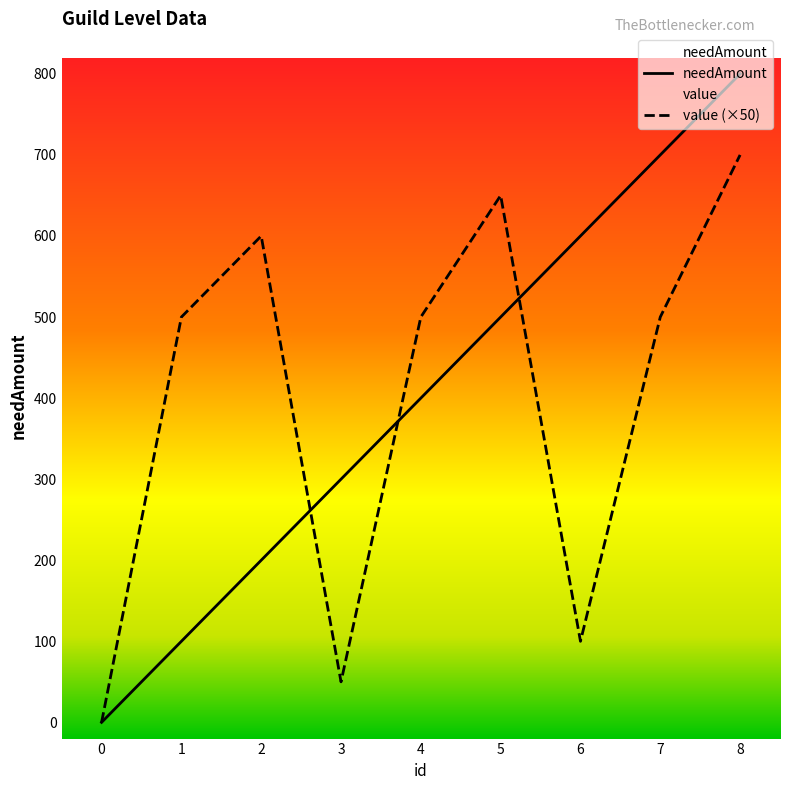

How many times do needAmount and value cross each other?

3